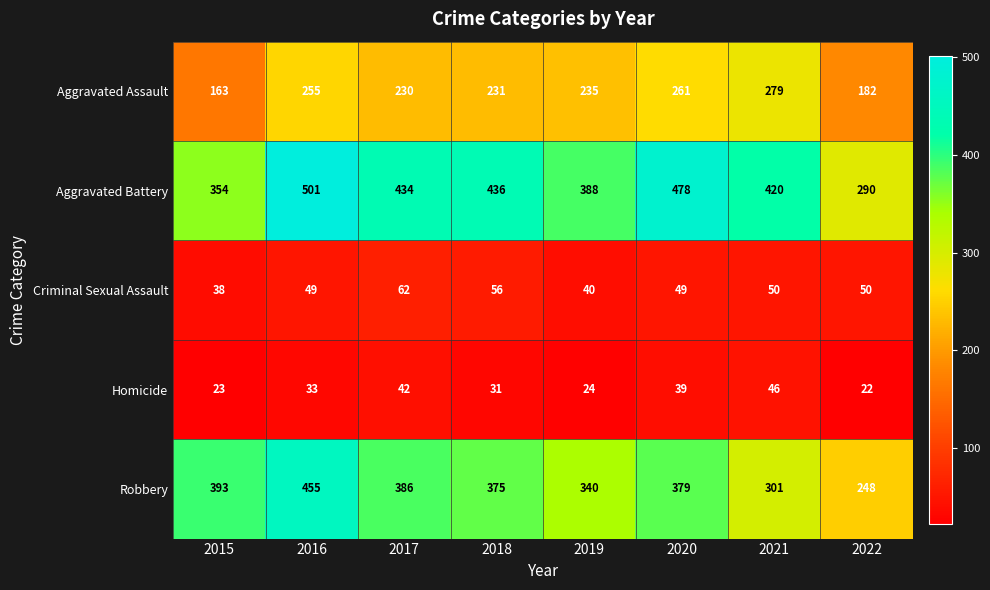

At which category is the sum across all series the highest?

2016